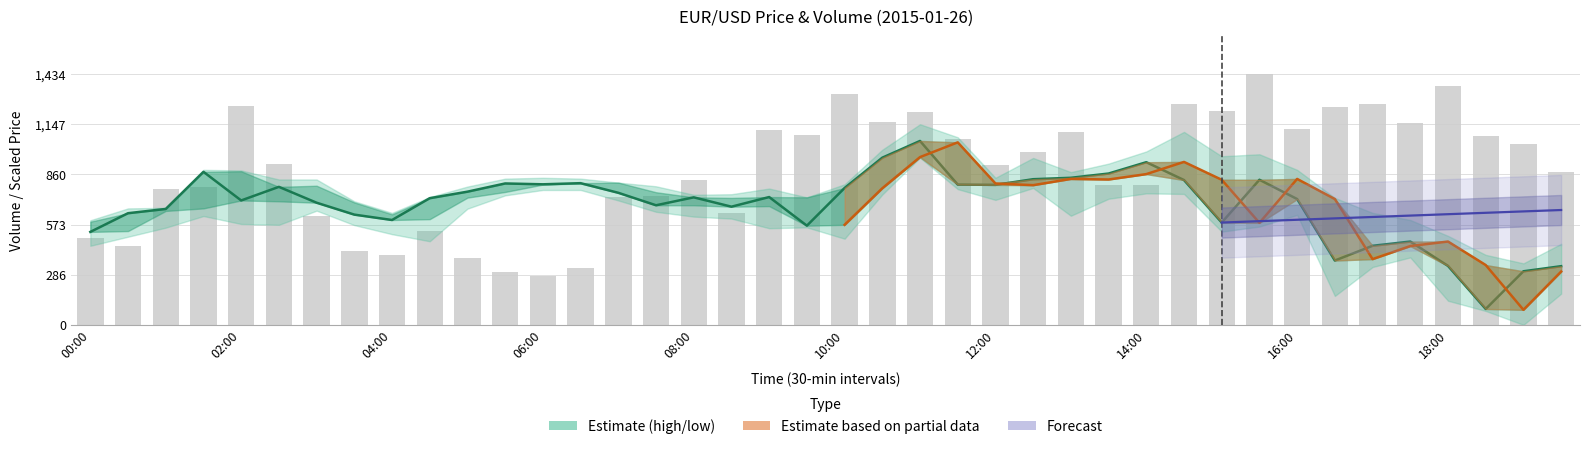

What is the label of the 28th bar from the left?

13:30